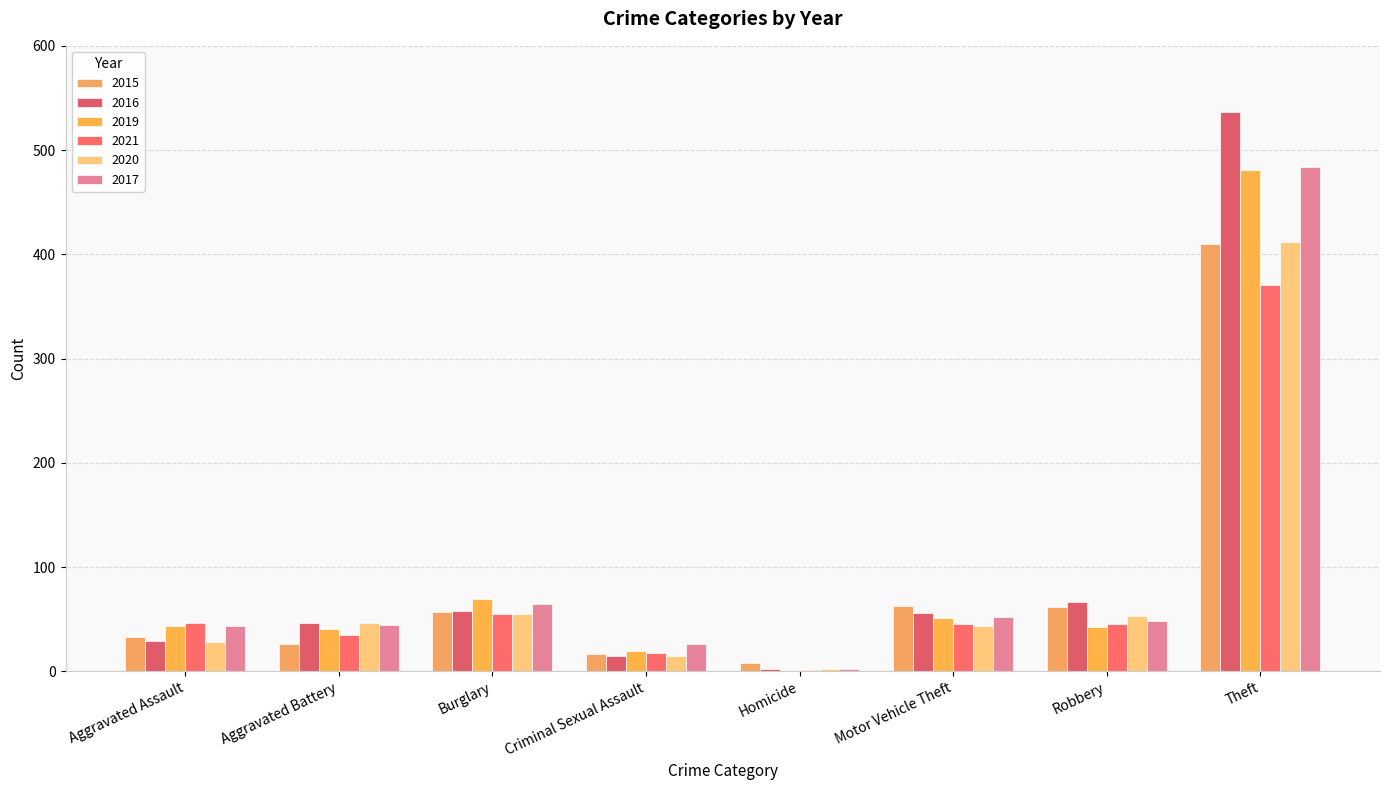

Reading left to right, what are all the values shown in this chart?

2015: Aggravated Assault=33	Aggravated Battery=26	Burglary=57	Criminal Sexual Assault=17	Homicide=8	Motor Vehicle Theft=63	Robbery=62	Theft=410
2016: Aggravated Assault=29	Aggravated Battery=46	Burglary=58	Criminal Sexual Assault=15	Homicide=2	Motor Vehicle Theft=56	Robbery=66	Theft=537
2019: Aggravated Assault=43	Aggravated Battery=41	Burglary=69	Criminal Sexual Assault=19	Homicide=0	Motor Vehicle Theft=51	Robbery=42	Theft=481
2021: Aggravated Assault=46	Aggravated Battery=35	Burglary=55	Criminal Sexual Assault=18	Homicide=1	Motor Vehicle Theft=45	Robbery=45	Theft=371
2020: Aggravated Assault=28	Aggravated Battery=46	Burglary=55	Criminal Sexual Assault=15	Homicide=2	Motor Vehicle Theft=43	Robbery=53	Theft=412
2017: Aggravated Assault=43	Aggravated Battery=44	Burglary=65	Criminal Sexual Assault=26	Homicide=2	Motor Vehicle Theft=52	Robbery=48	Theft=484